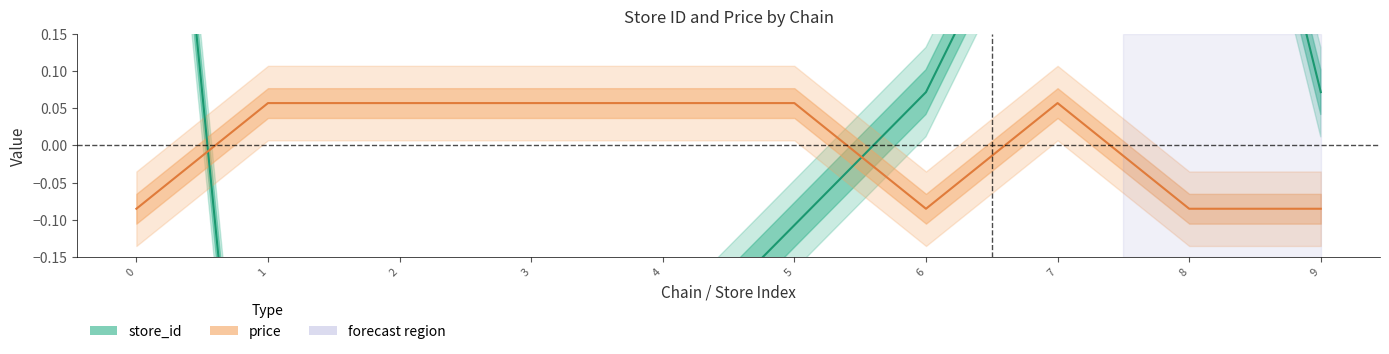

How many values in price are below zero?

4